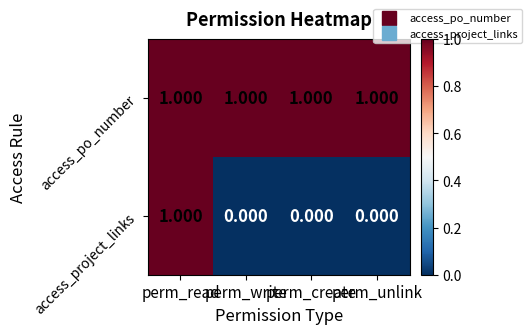

Rank the series by their average value, from lowest to highest.

access_project_links, access_po_number